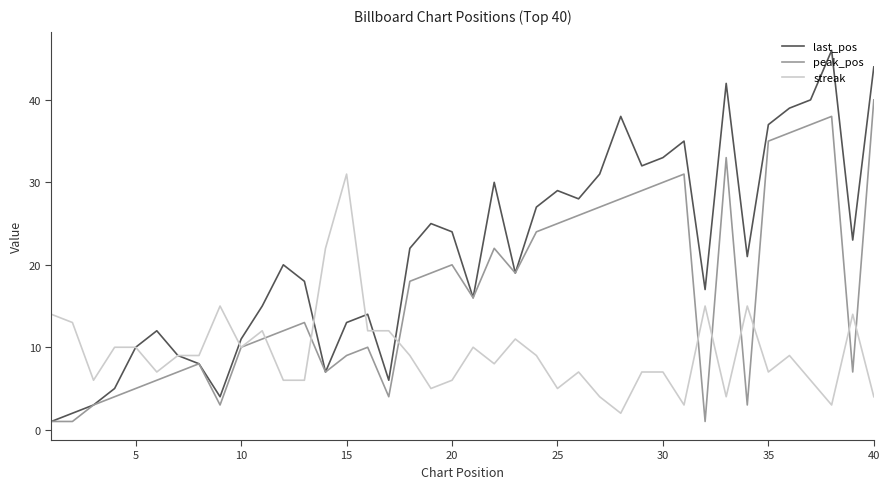

Which series has the widest spread of values?

last_pos